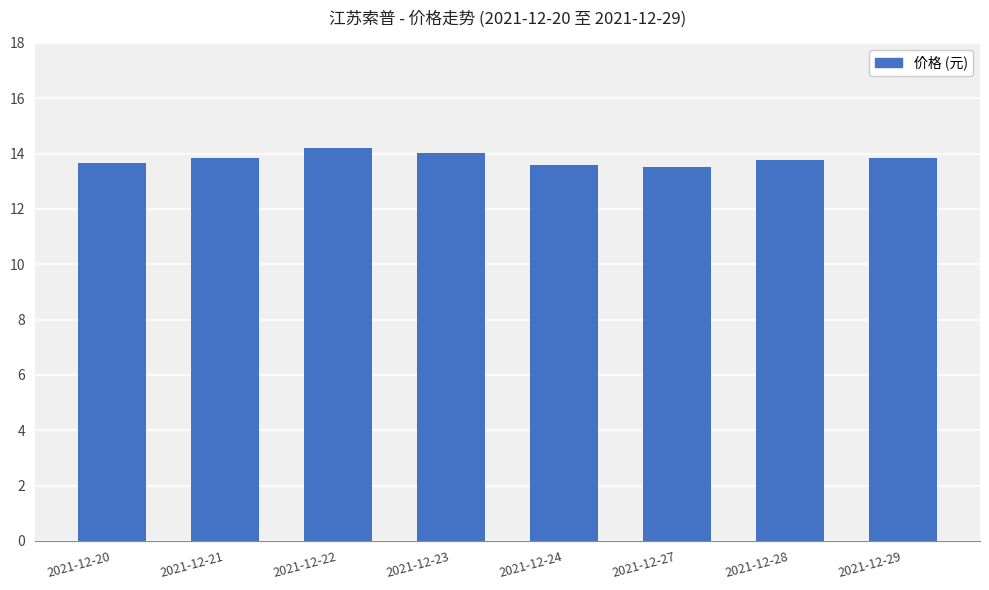

What is the sum of the values at 2021-12-29 and 2021-12-23?

27.9